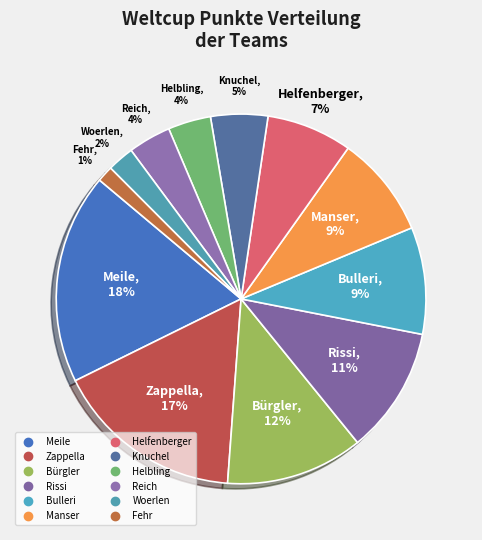

What is the largest slice in the pie chart?

Meile